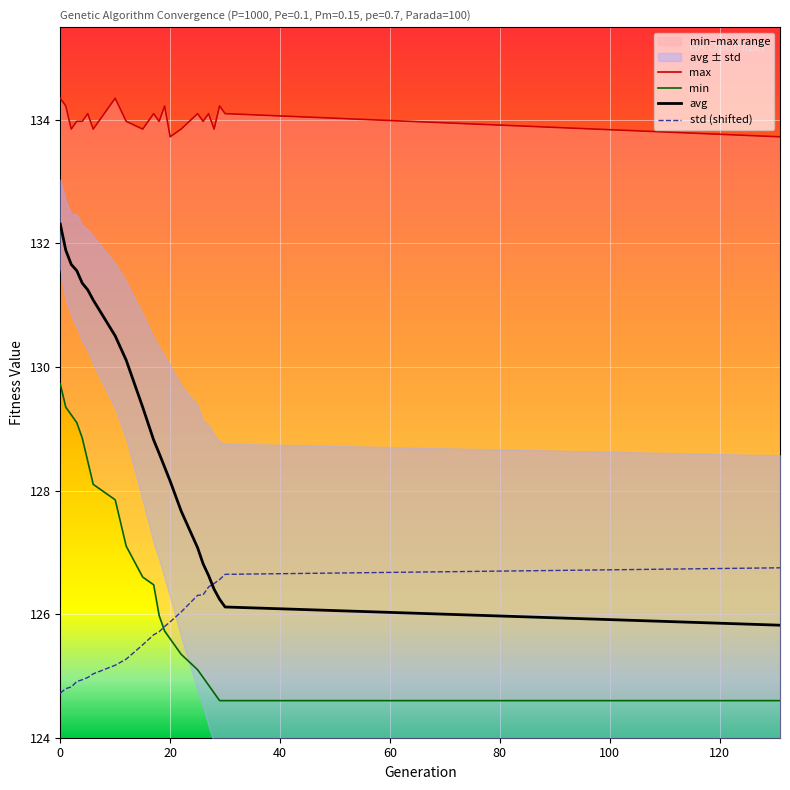

What is the maximum value for avg?

132.3